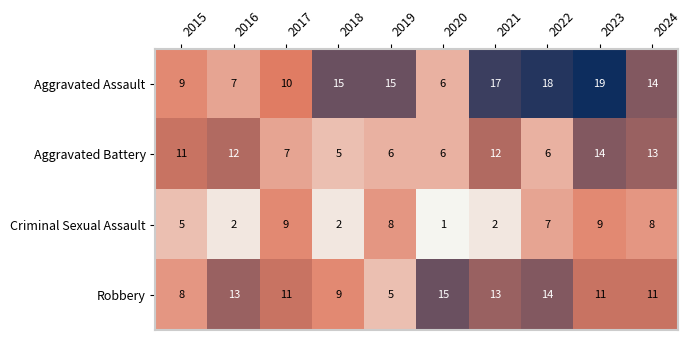

Where is Criminal Sexual Assault nearest to the value 5?

2015